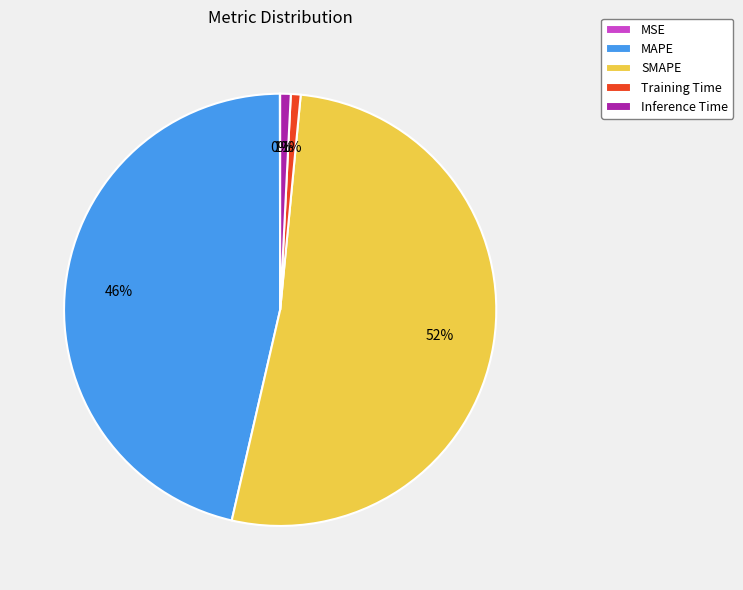

The SMAPE slice represents 64% of the pie. True or false?

False